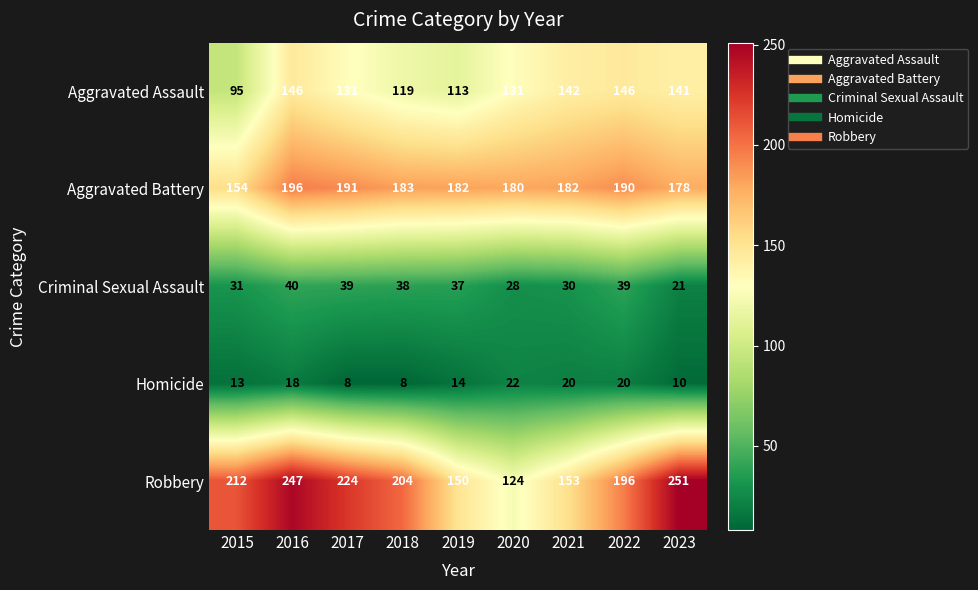

At how many categories does at least one series exceed 58?

9